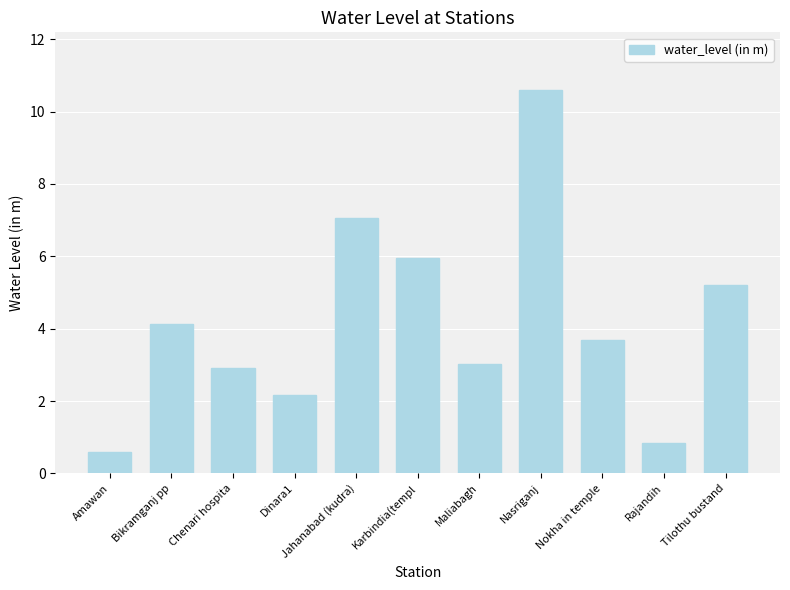

What is the average value?

4.2